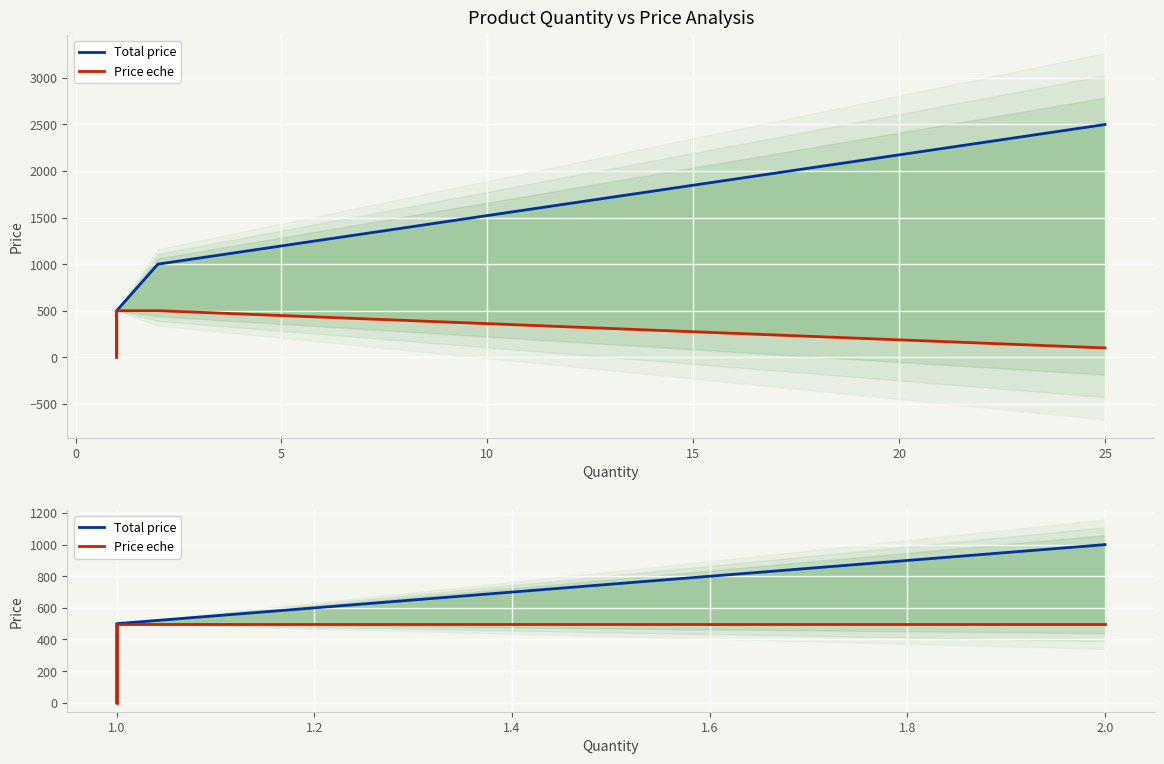

How many categories are shown in the chart?

5